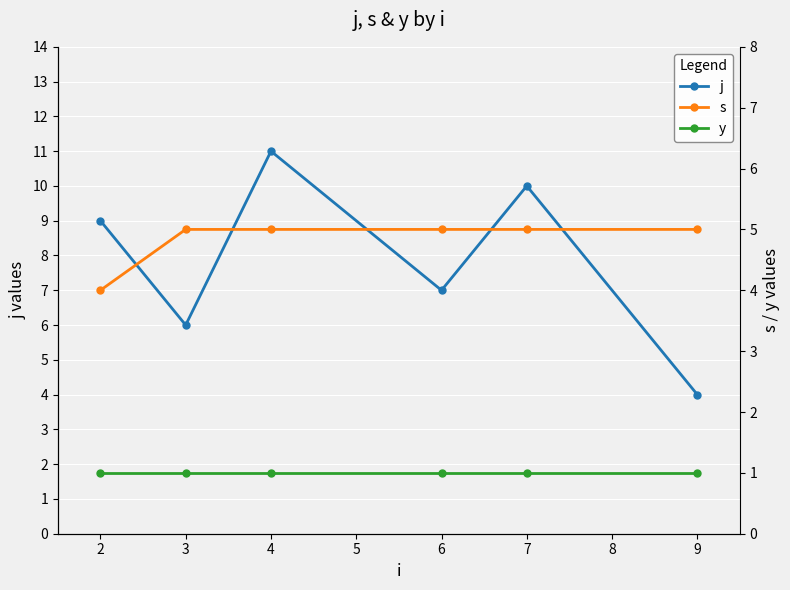

What are all the series names shown in the legend?

j, s, y